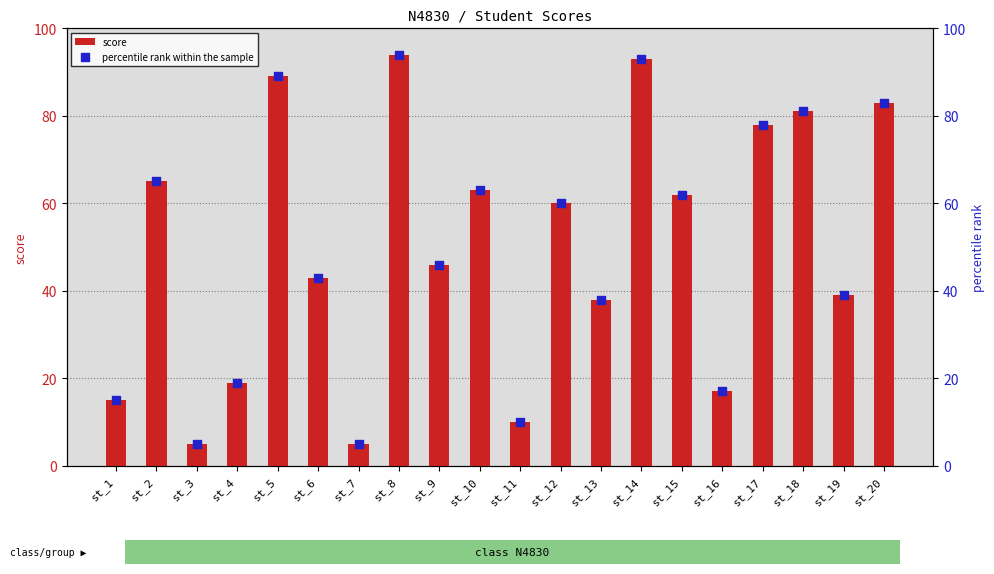

What are all the series names shown in the legend?

score, percentile rank within the sample